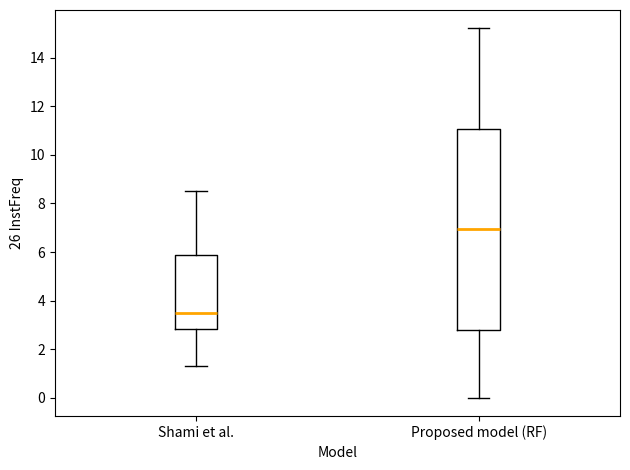

Reading left to right, transcribe this box plot: for each box, give where its median line is, the range the box spans, and where its two whiskers end, as read against the y-axis. The values are not printed on the chart, so give them approximately, as read against the axis.

Shami et al.: median 3.4, box 2.8 to 5.8, whiskers 1.2 to 8.4
Proposed model (RF): median 7.0, box 2.8 to 11.0, whiskers 0.0 to 15.2